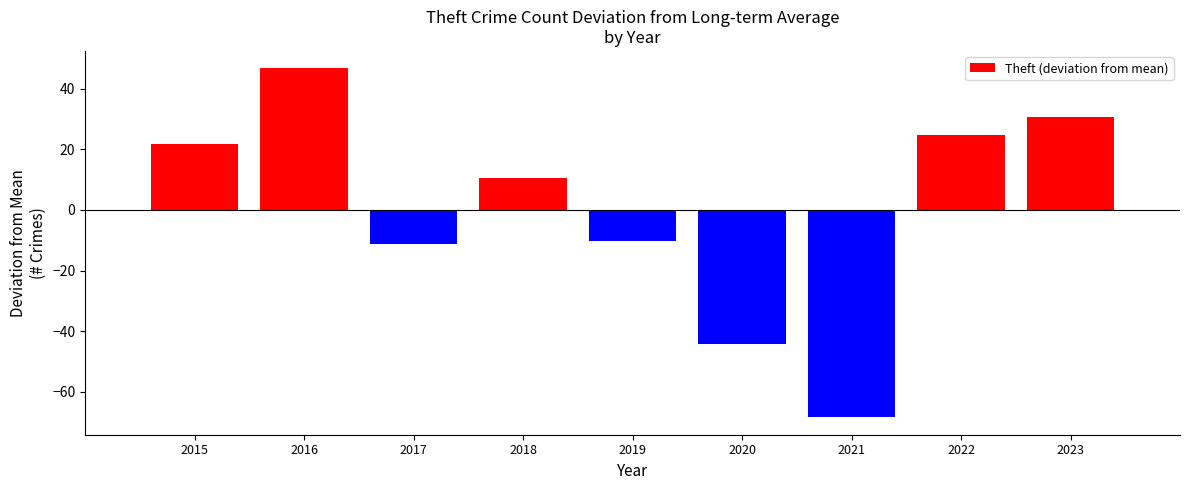

What is the maximum value shown in the chart?

46.7